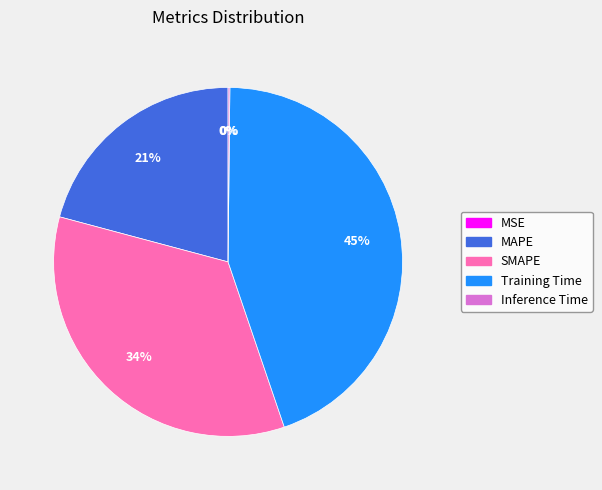

Is there any slice that represents more than half of the pie?

No